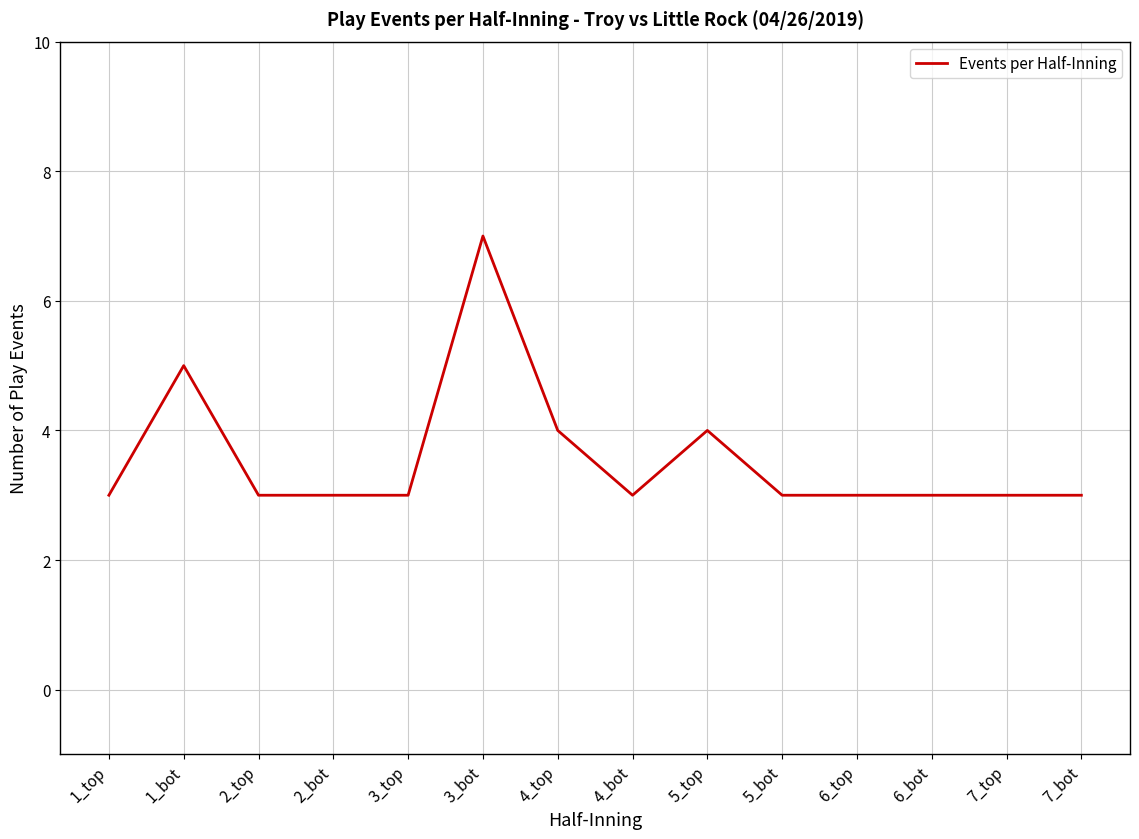

What is the minimum value shown in the chart?

3